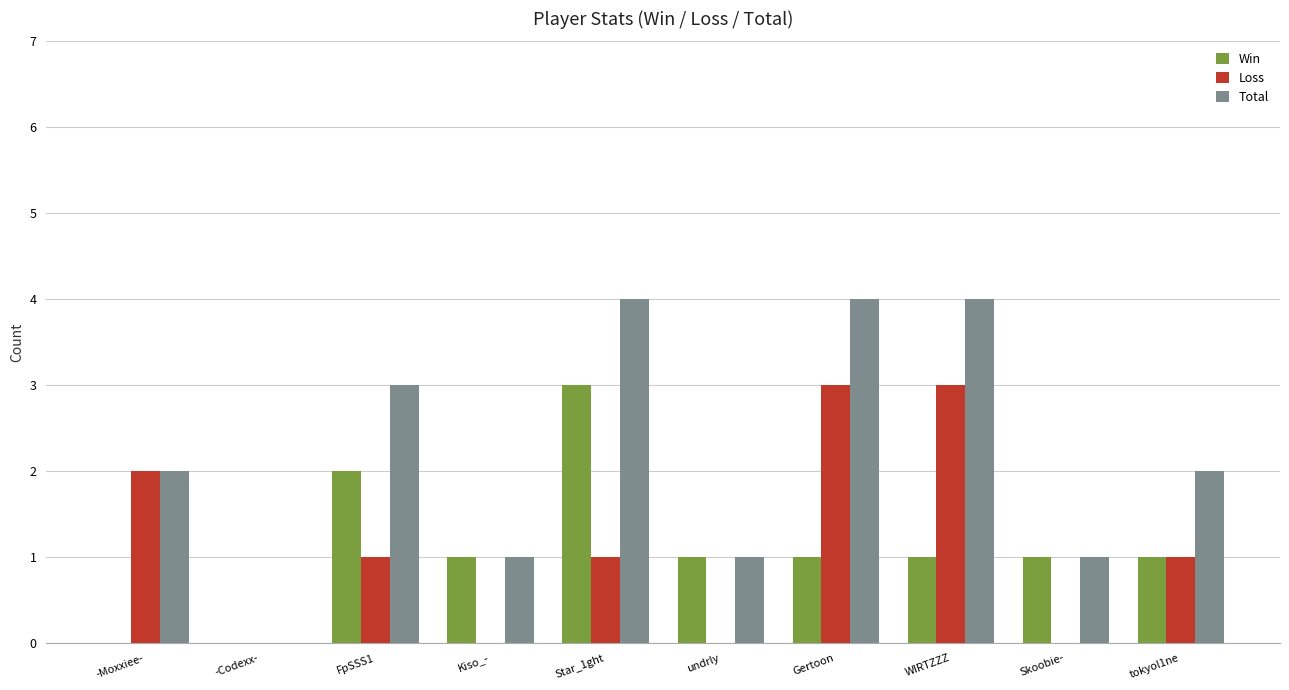

What is the maximum value for Win?

3